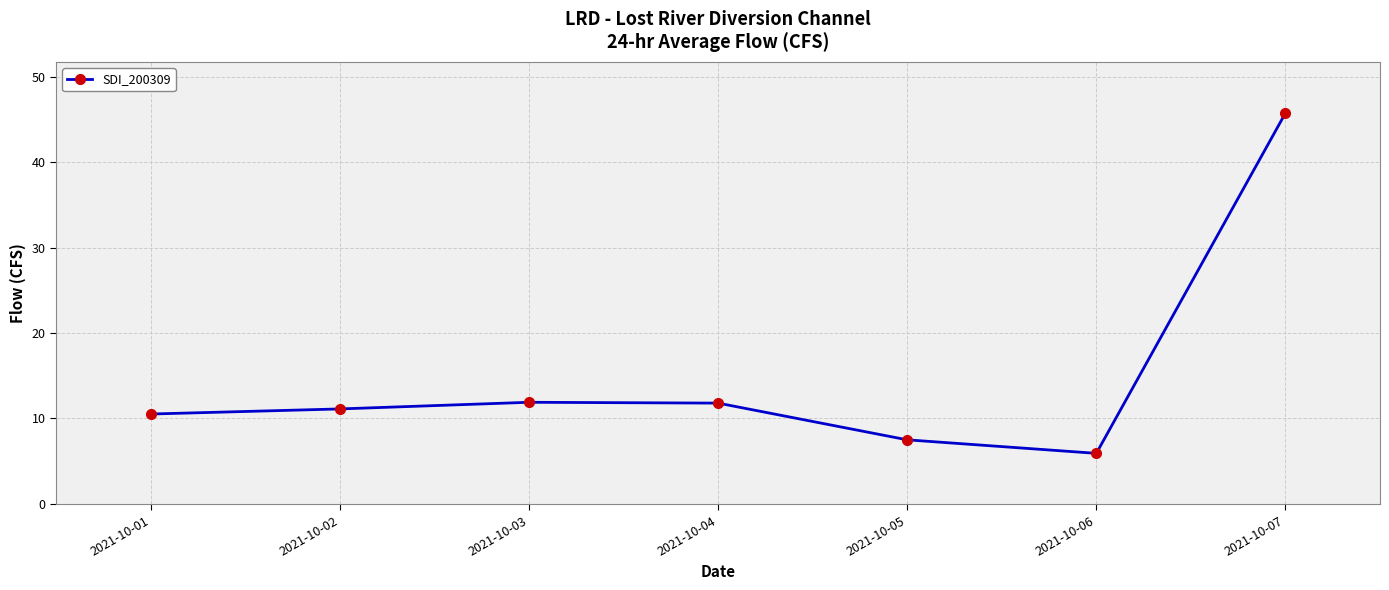

What is the maximum value shown in the chart?

45.7